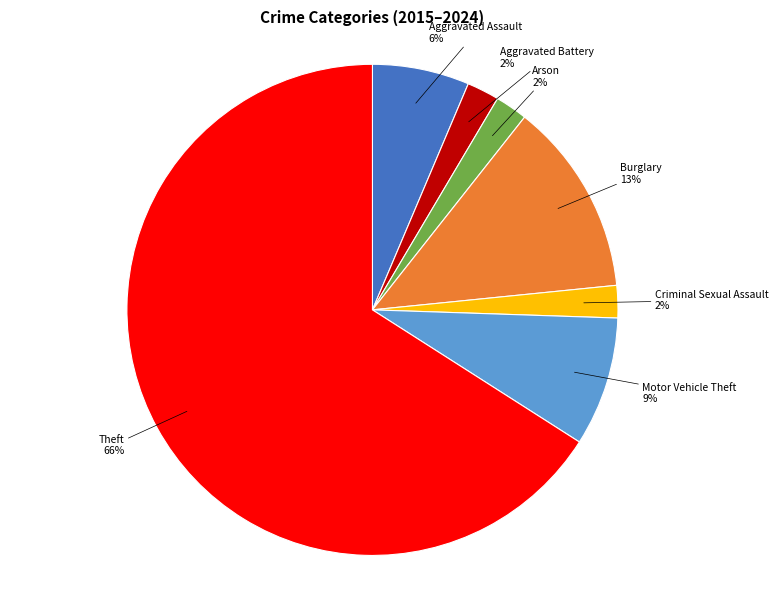

Does Motor Vehicle Theft account for over 50% of the chart?

No